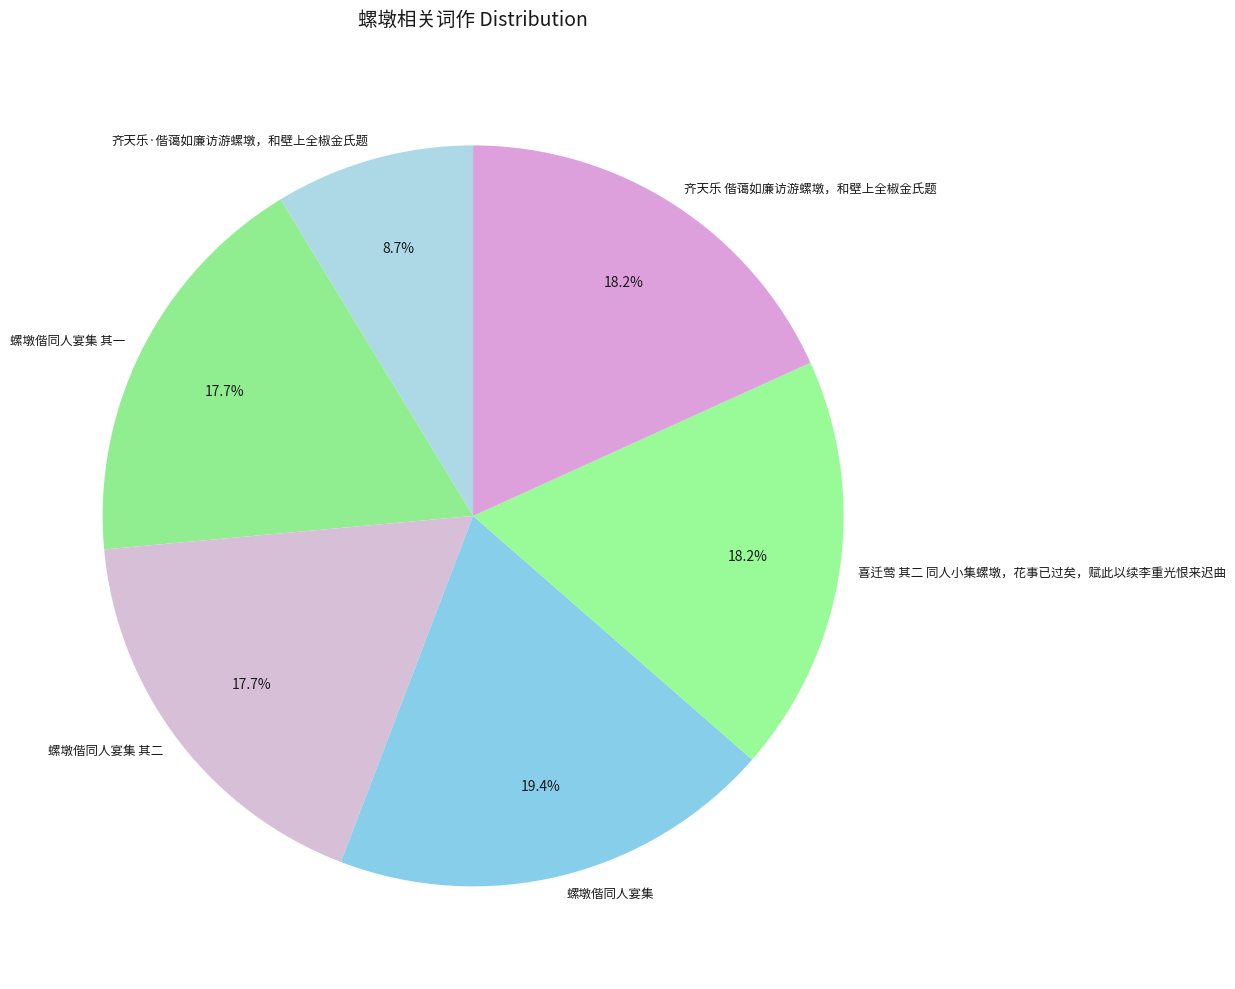

To the nearest percent, what is the difference between the 齐天乐·偕蔼如廉访游螺墩，和壁上全椒金氏题 and 齐天乐 偕蔼如廉访游螺墩，和壁上全椒金氏题 slice percentages?

10%